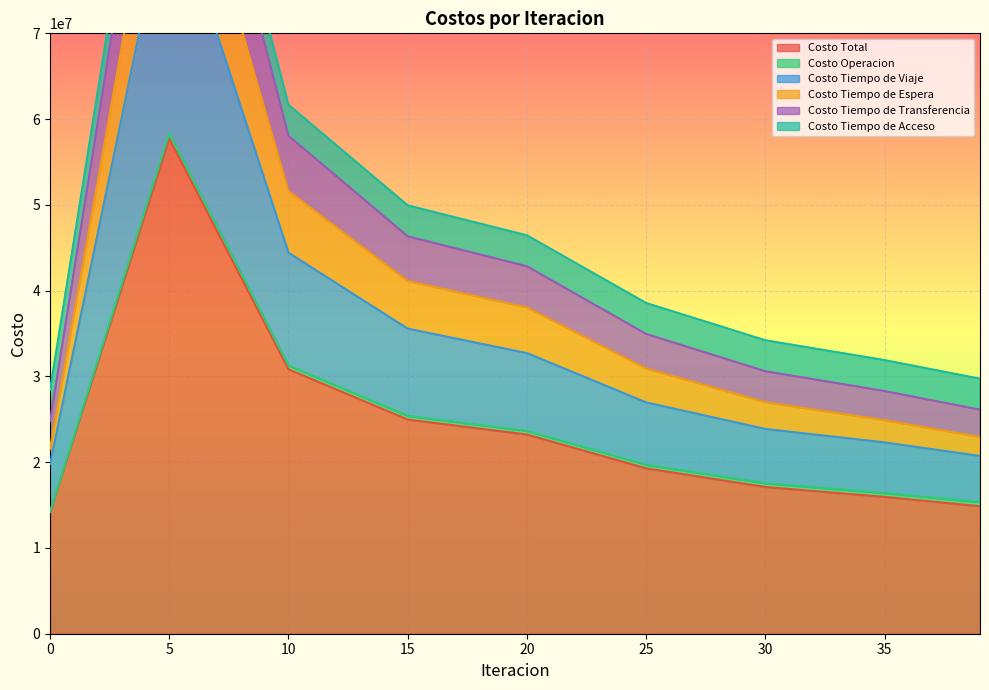

What is the highest value of the Costo Total series?

57717163.1